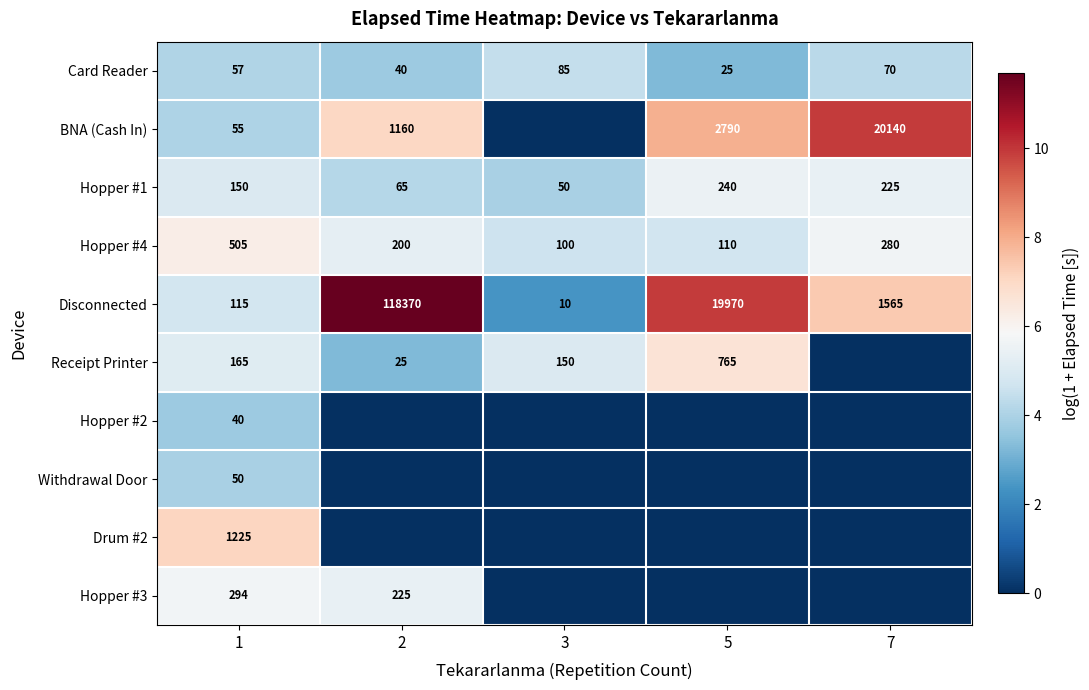

Rank the categories by Card Reader value from lowest to highest.

5, 2, 1, 7, 3